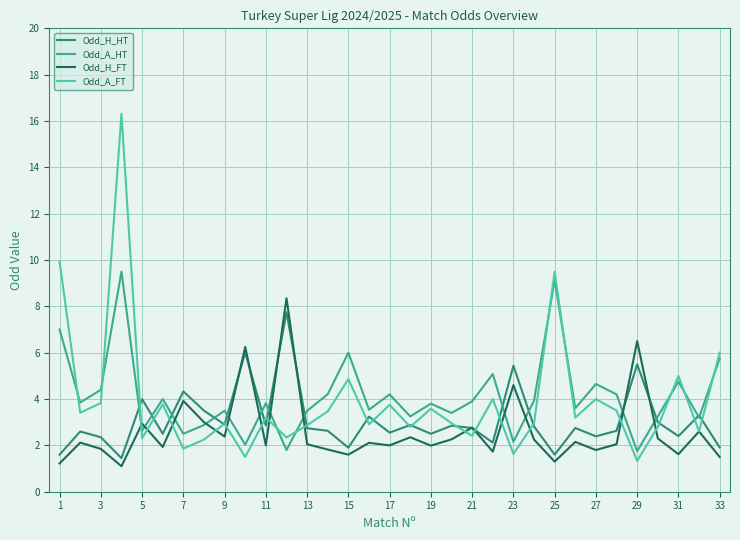

Which series has the largest range (max minus min)?

Odd_A_FT